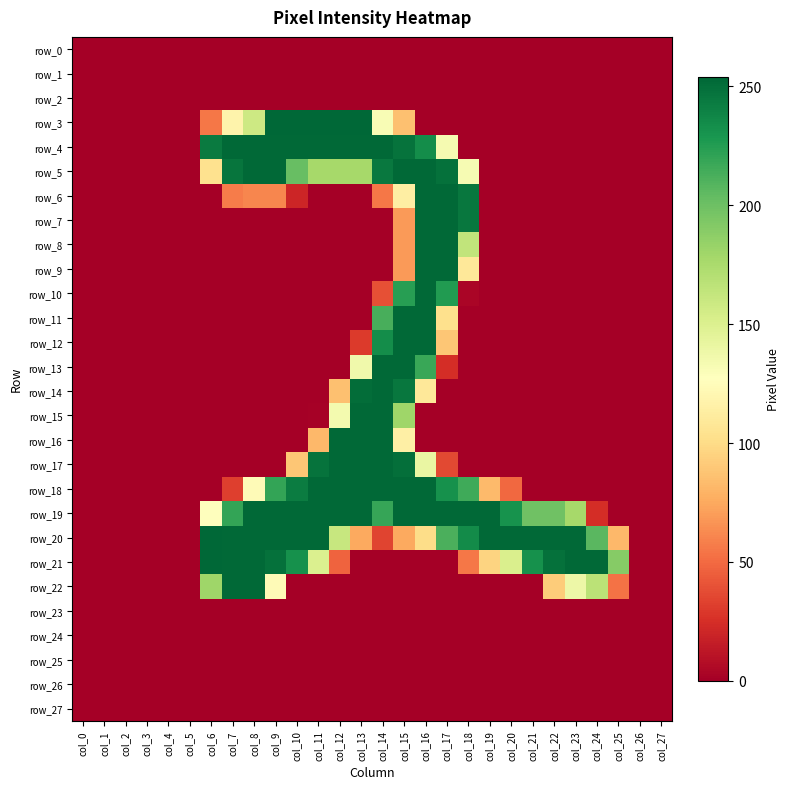

True or false: row_20 has a value of -150 at col_3.

False